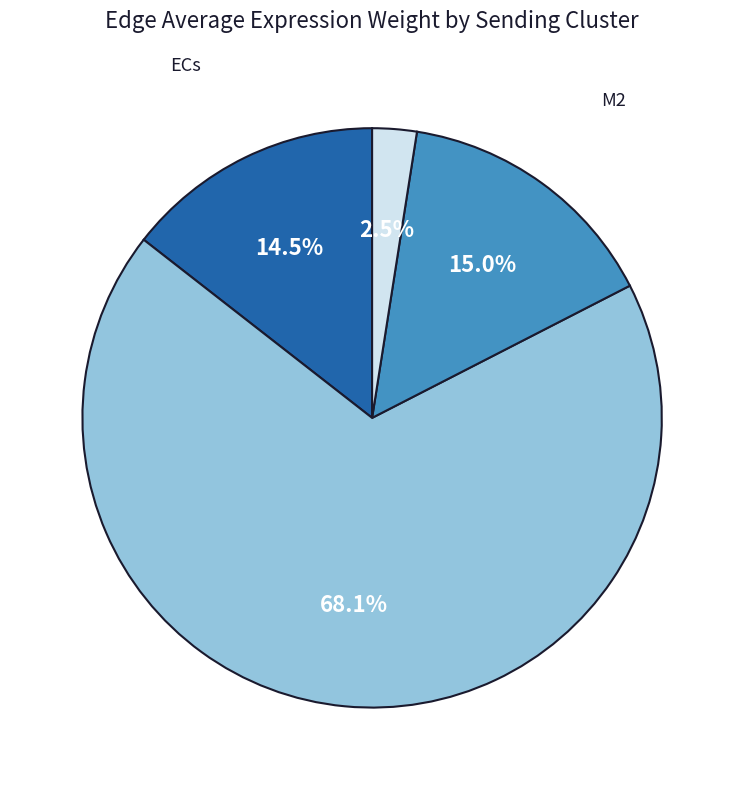

Which category has the biggest portion of the pie?

FAPs